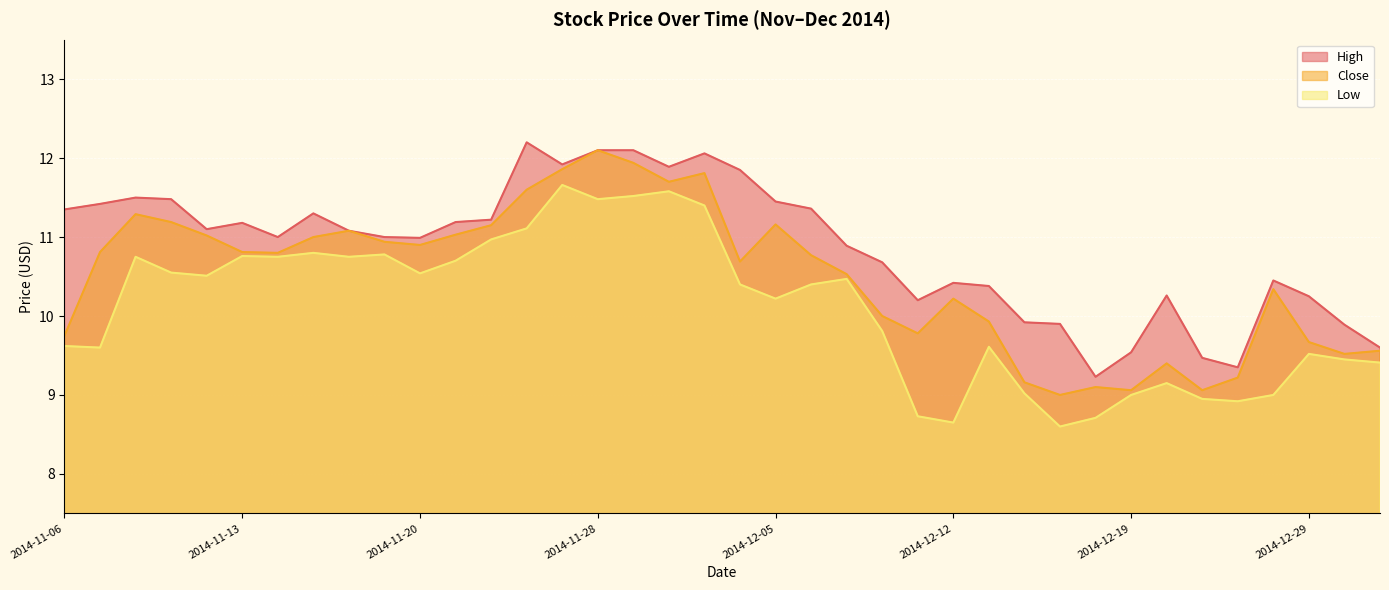

Which series has the largest total across all categories?

High